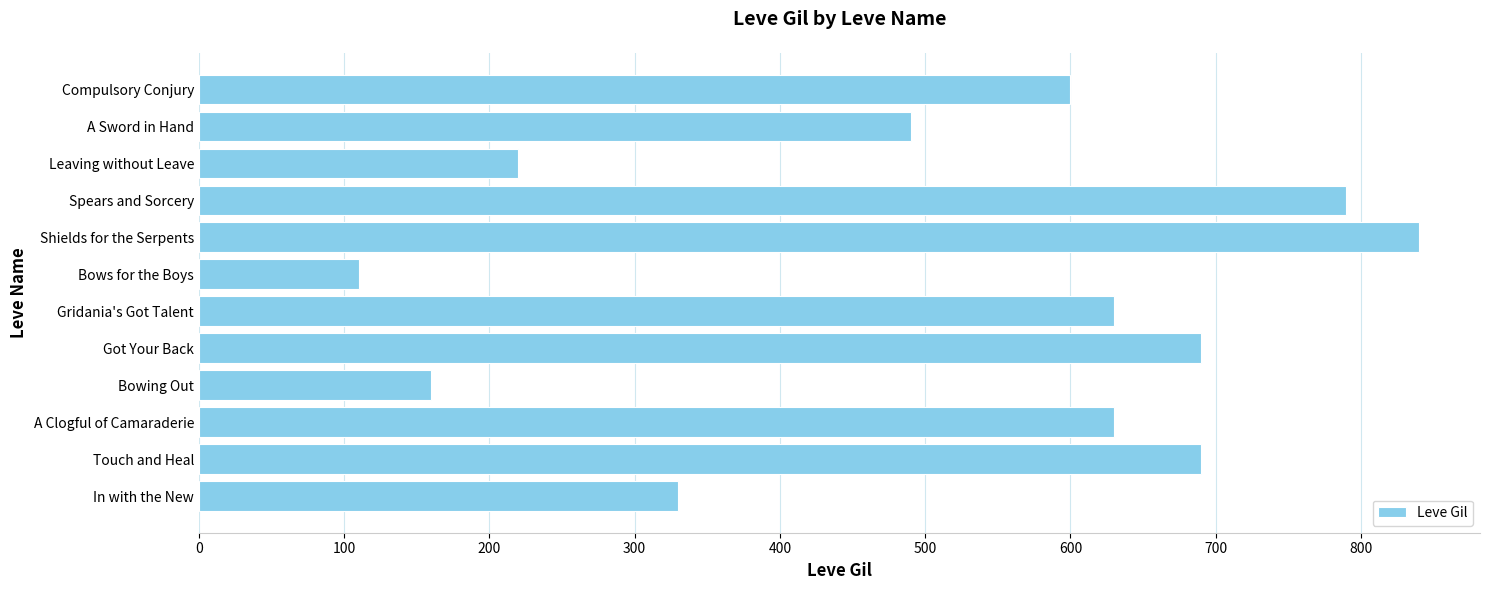

At which category does the chart reach its peak across all series?

Shields for the Serpents